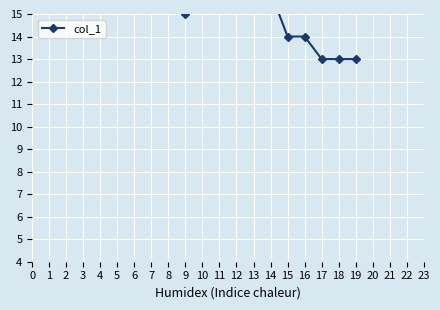

How many values are between 15 and 16?

15